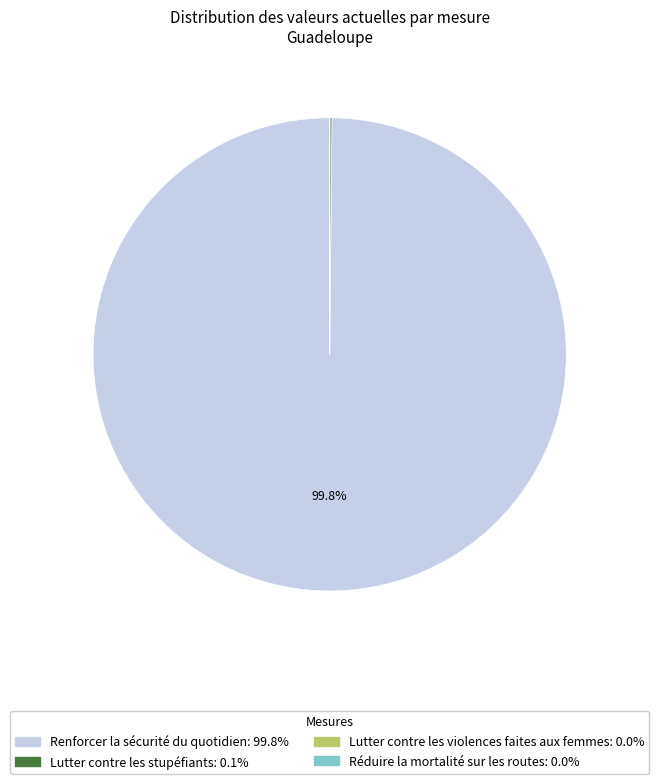

Does any single category account for the majority?

Yes